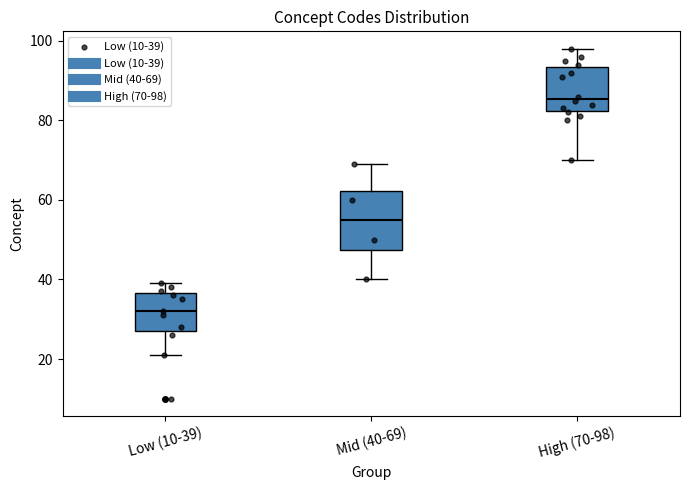

Reading left to right, read every box against the y-axis: the position of its median line, the range the box covers, and the ends of its whiskers. The values are not printed on the chart, so give them approximately, as read against the axis.

Low (10-39): median 32, box 28 to 36, whiskers 22 to 40
Mid (40-69): median 56, box 48 to 62, whiskers 40 to 70
High (70-98): median 86, box 82 to 94, whiskers 70 to 98